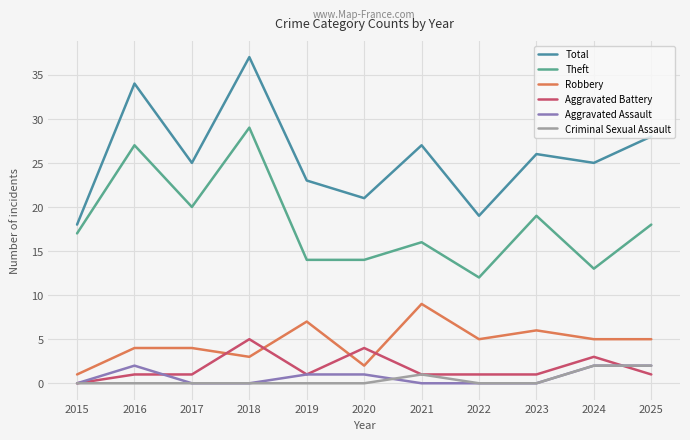

At which category is the sum across all series the highest?

2018